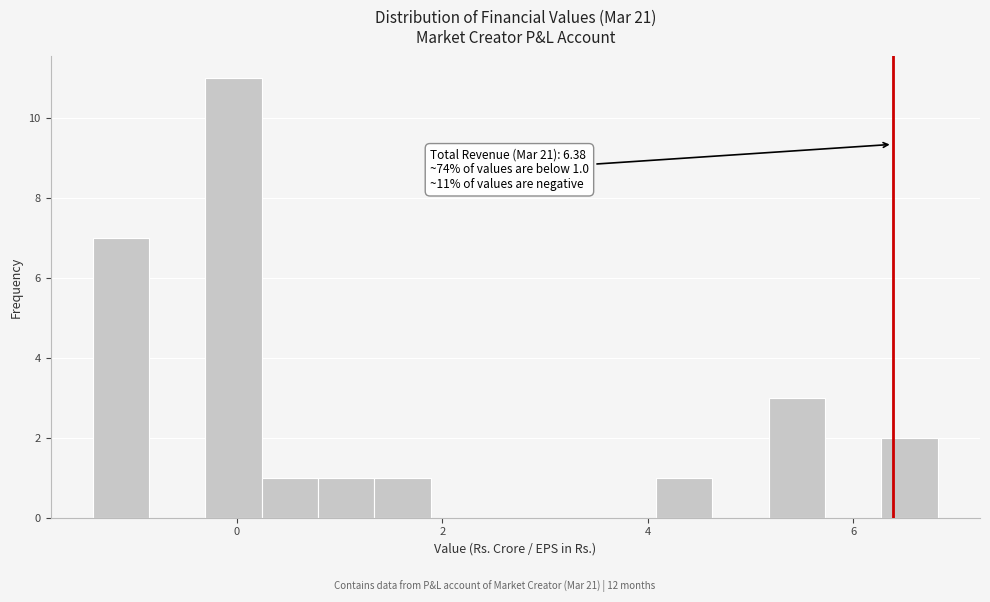

Around what value on the x-axis is the tallest bar? Give the approximate position of its centre, as read against the axis.

0.0